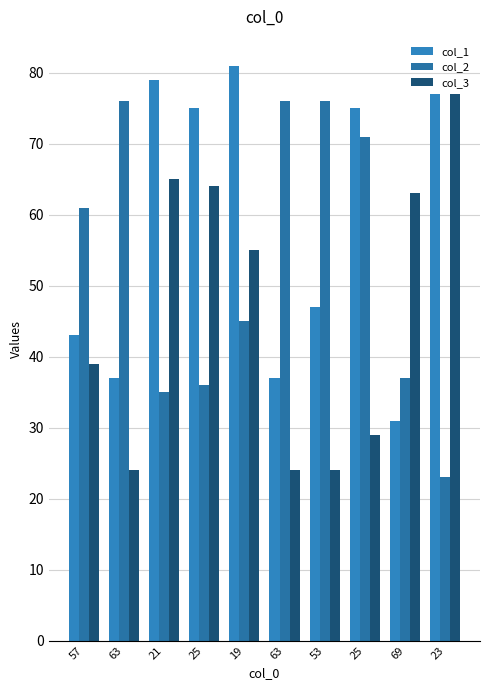

At which label does col_3 first exceed 55?

21